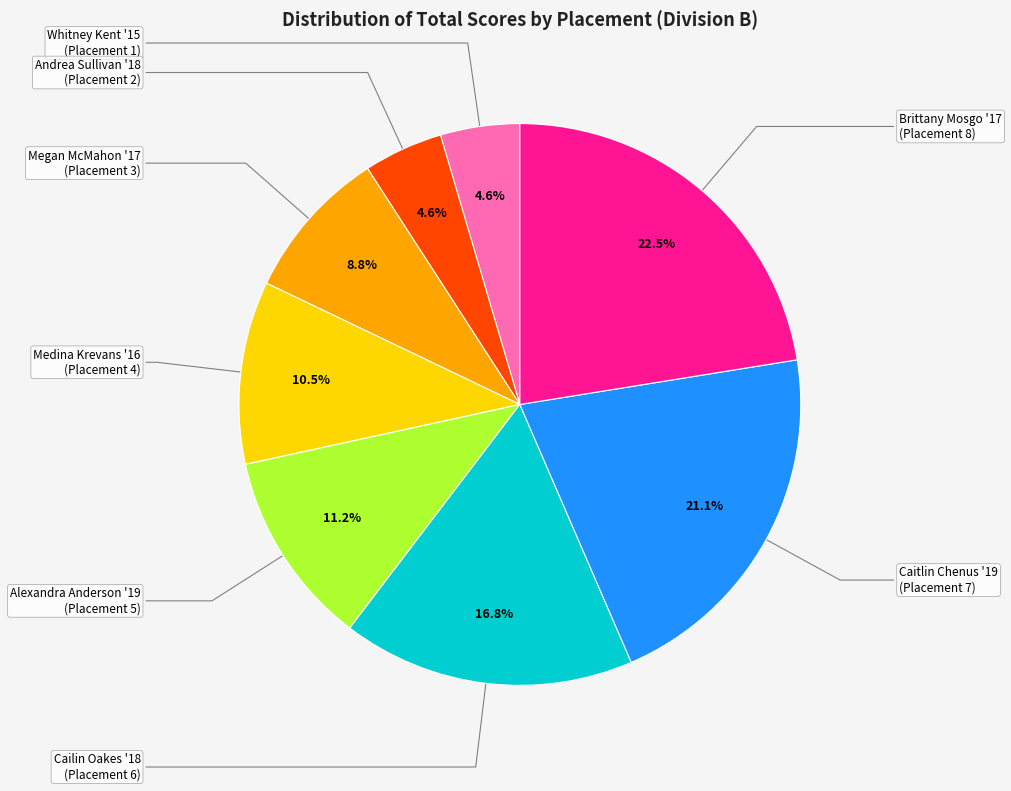

Is there a majority slice in this chart?

No